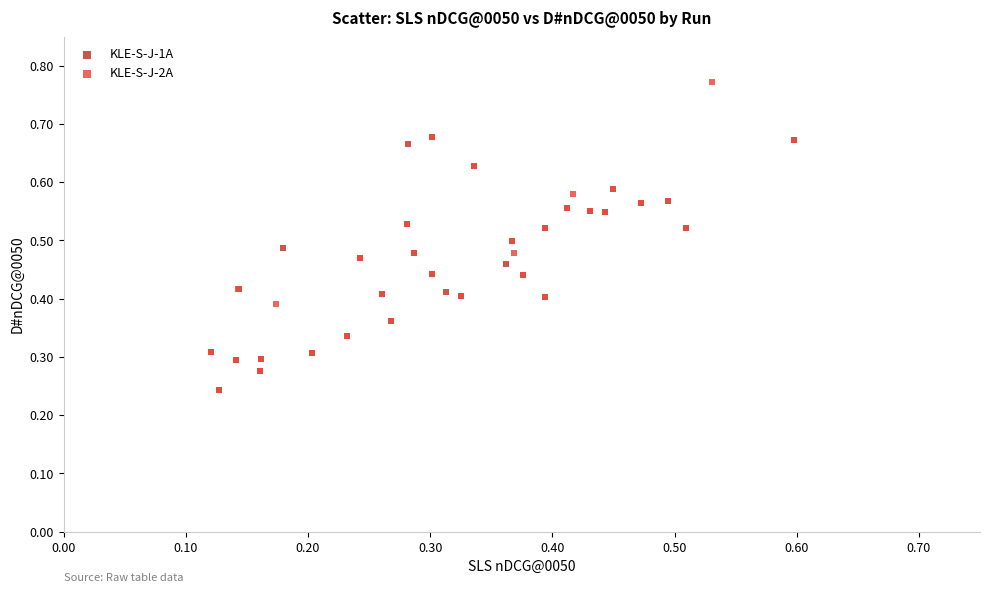

Which series reaches the maximum Y coordinate?

KLE-S-J-2A